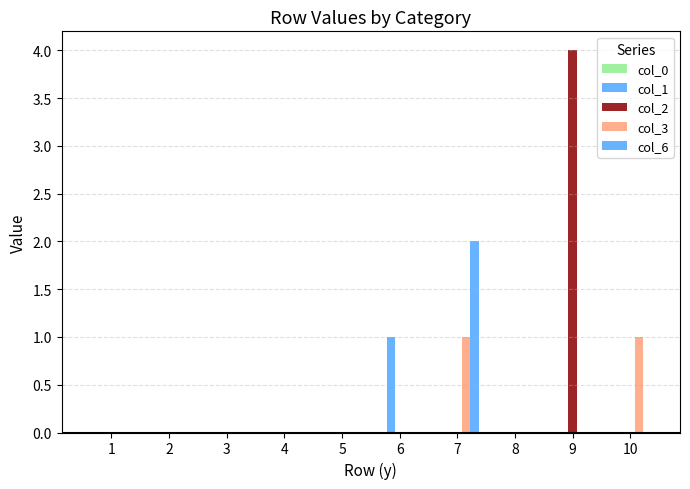

How many data points does each series have?

10